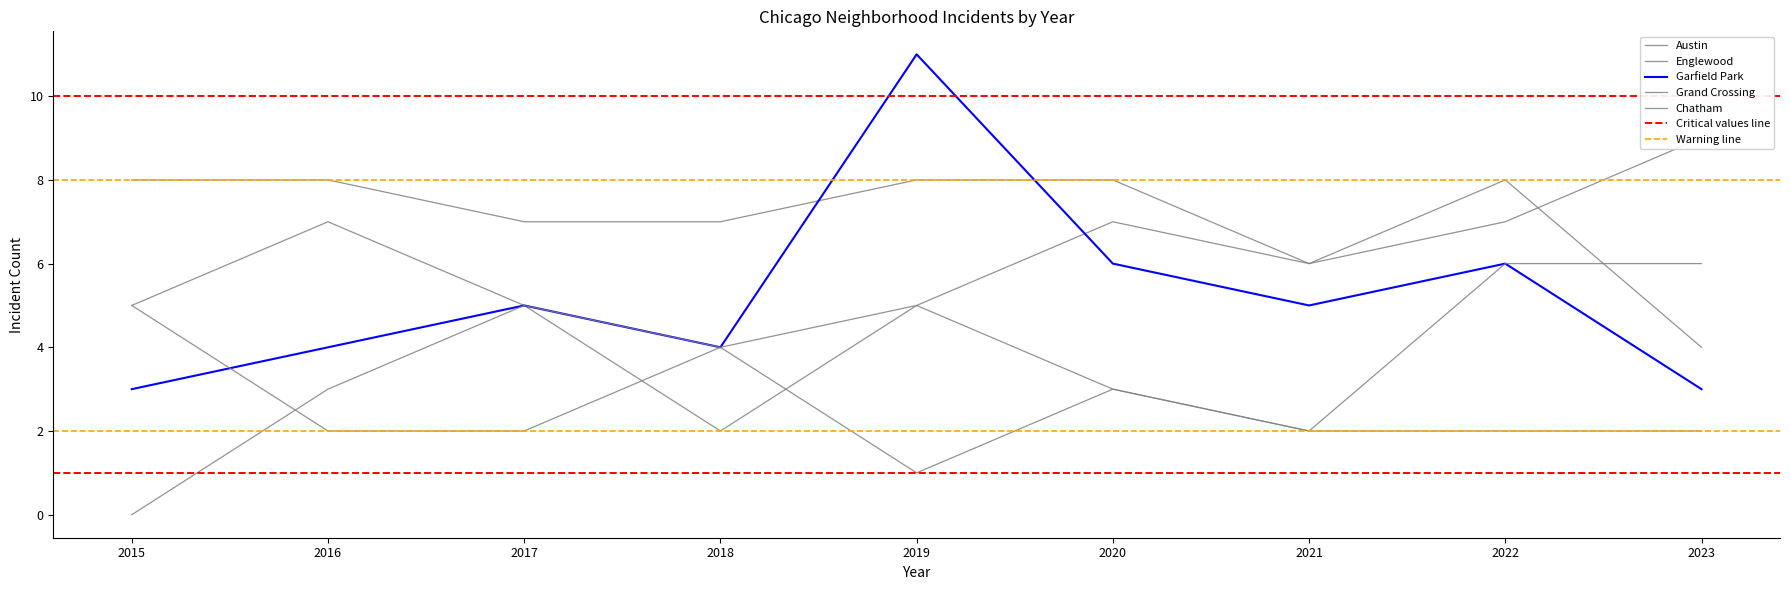

Which series has the largest total across all categories?

Austin